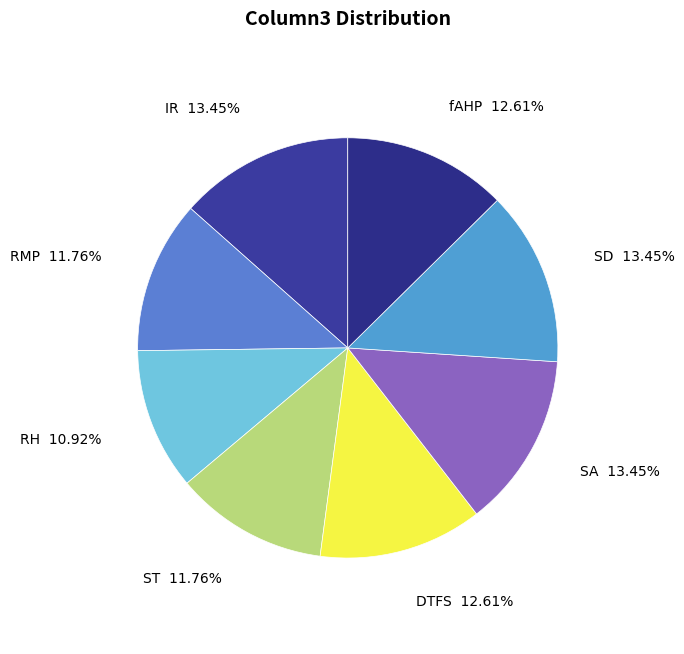

How many segments does this pie chart have?

8